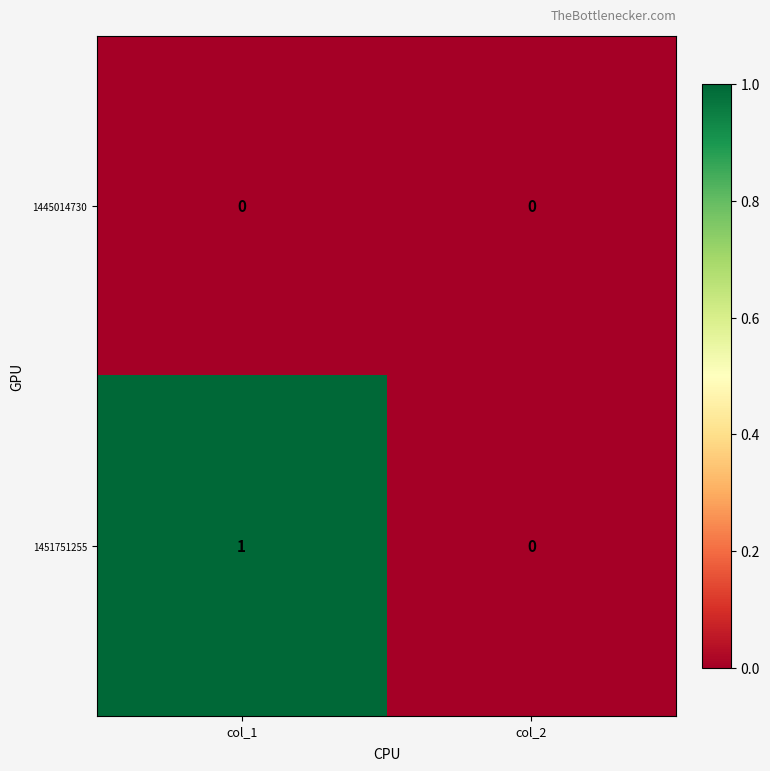

At which category does the chart reach its peak across all series?

col_1